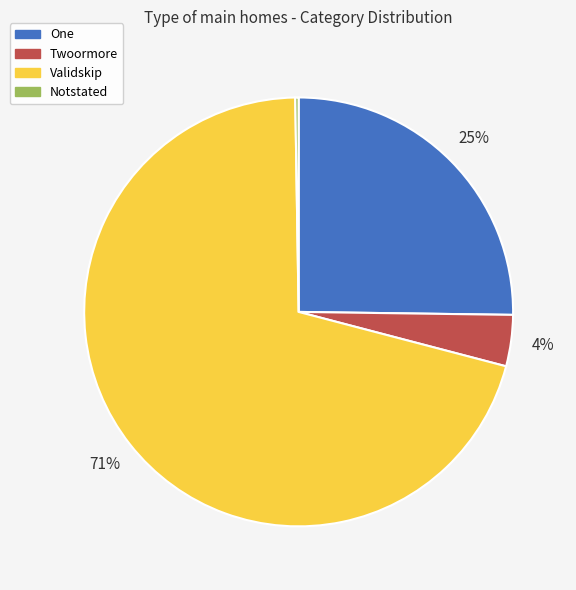

Is it true that Validskip is 71% of the pie?

True